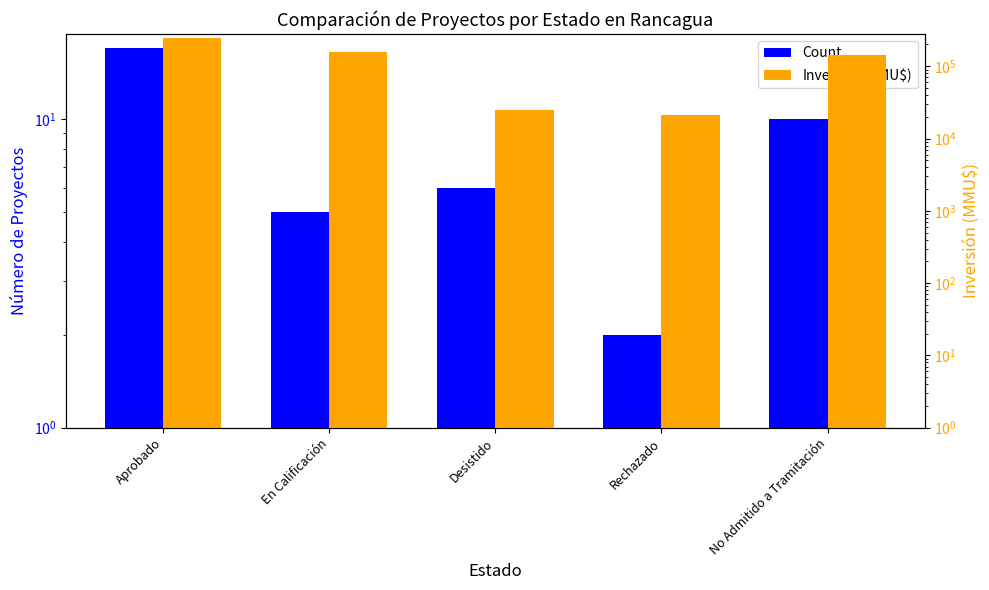

What position from the right is En Calificación?

4